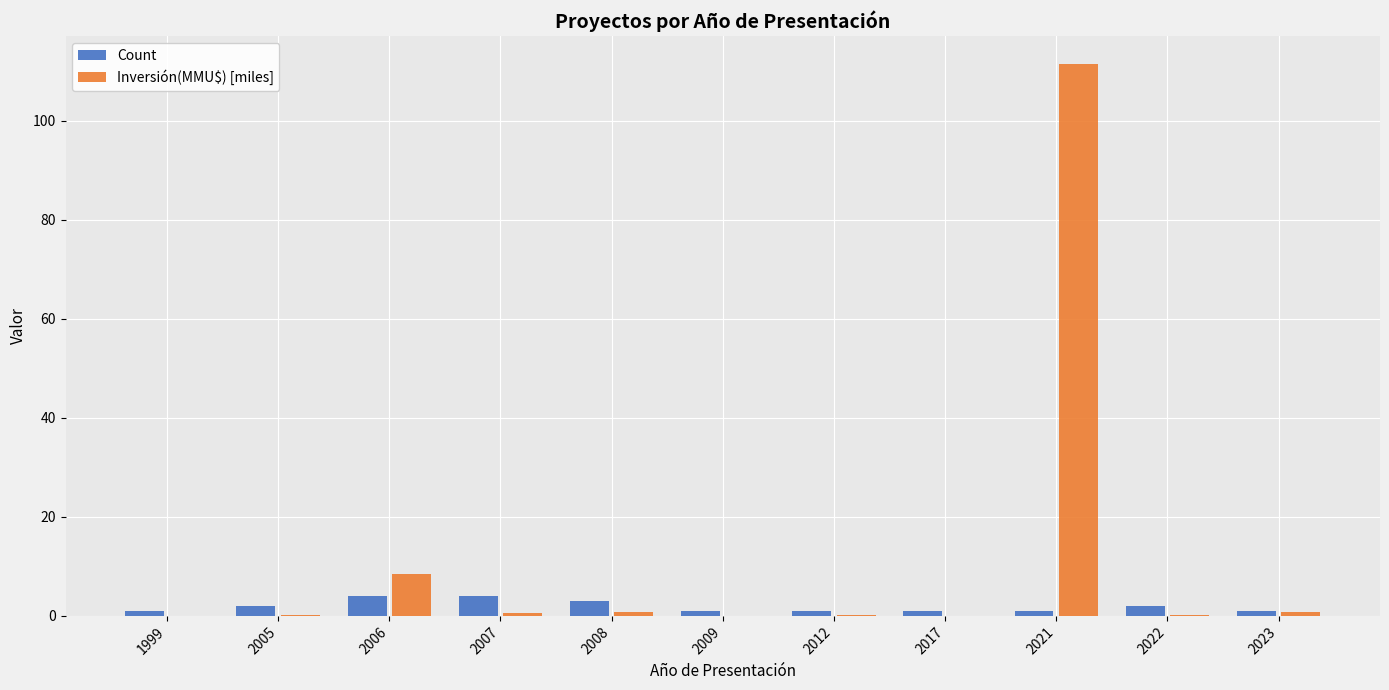

What is the difference between the Inversión(MMU$) [miles] values at 2017 and 2007?

0.5